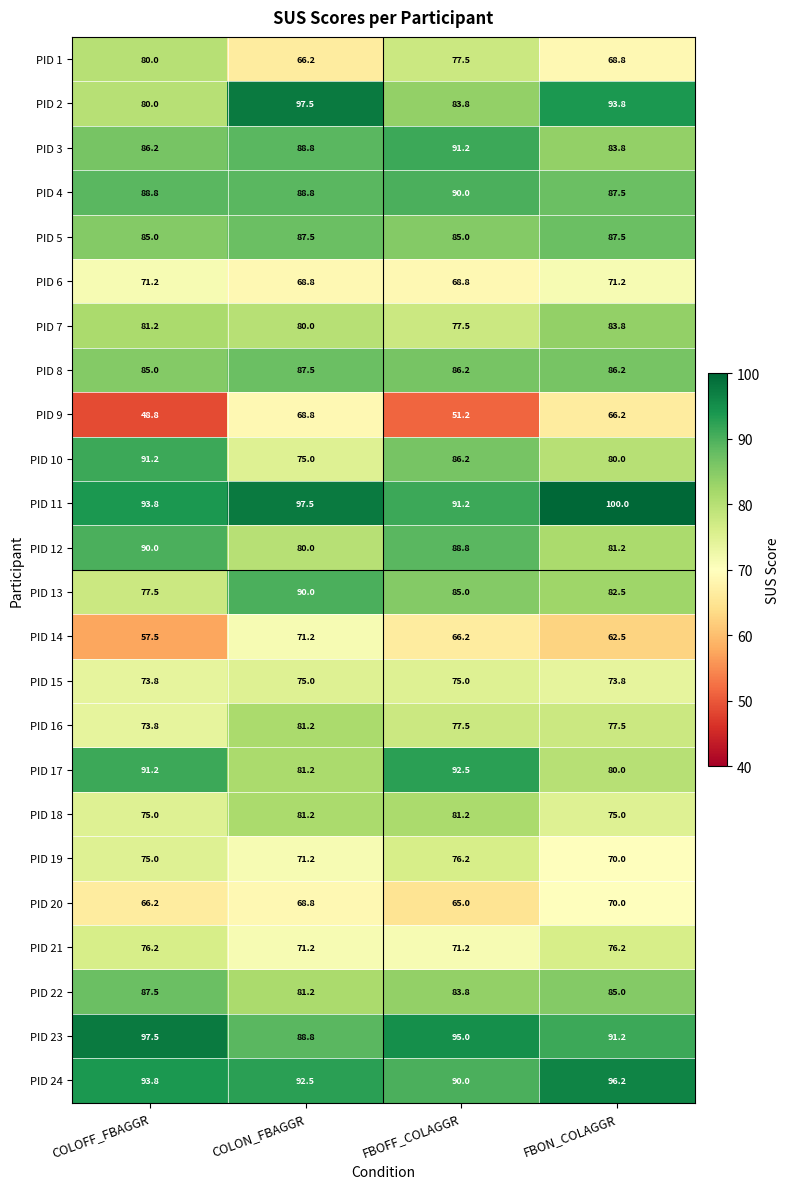

What is the sum of the PID 22 values at COLOFF_FBAGGR and FBON_COLAGGR?

172.5